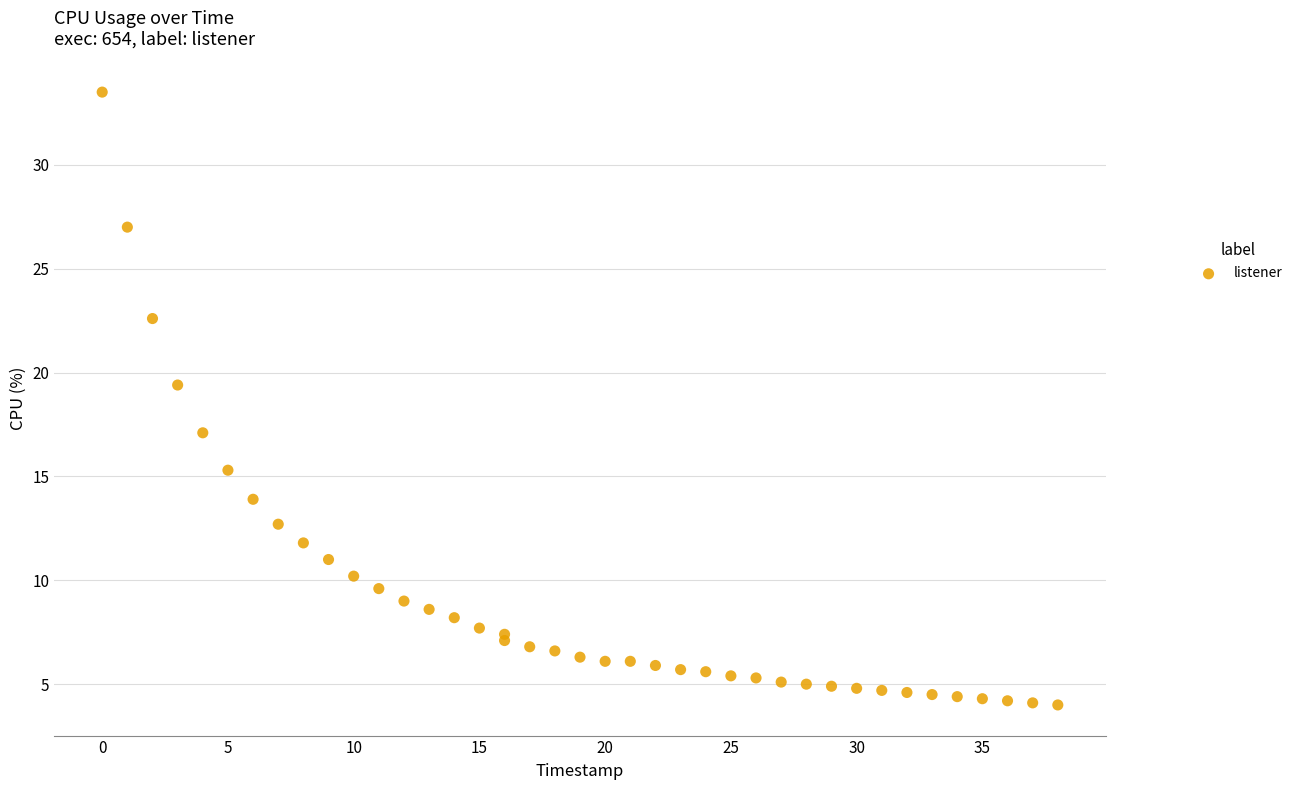

What Y value in the scatter plot is closest to 18?

17.1